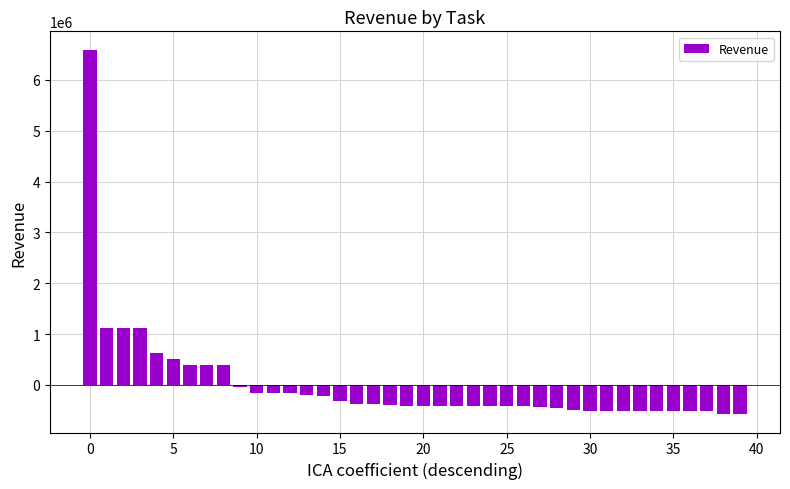

What is the value of the 2nd bar from the left?

1116842.6